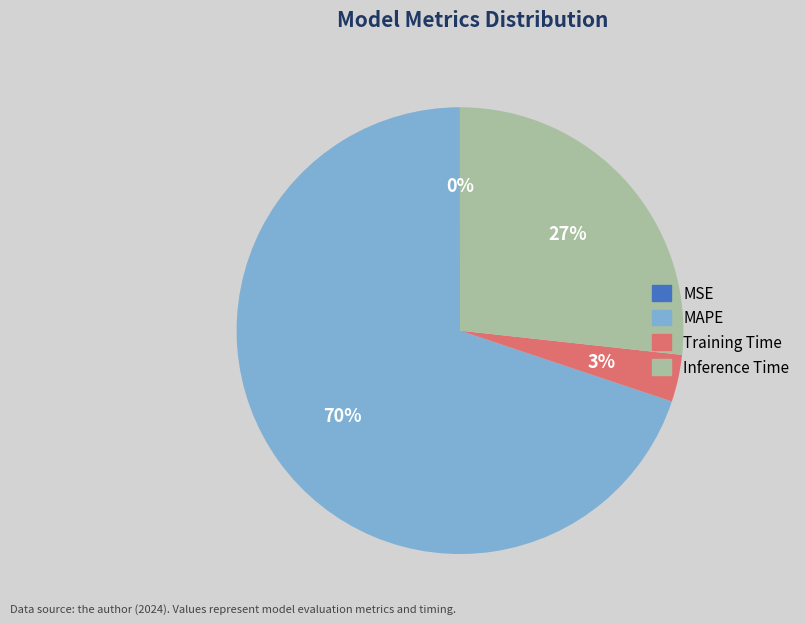

Is it true that Inference Time is 12% of the pie?

False